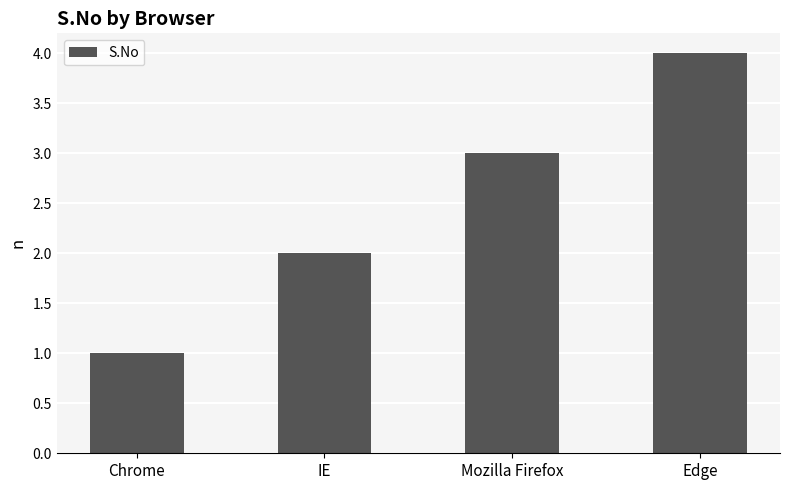

The chart shows a value of 2 at IE. True or false?

True